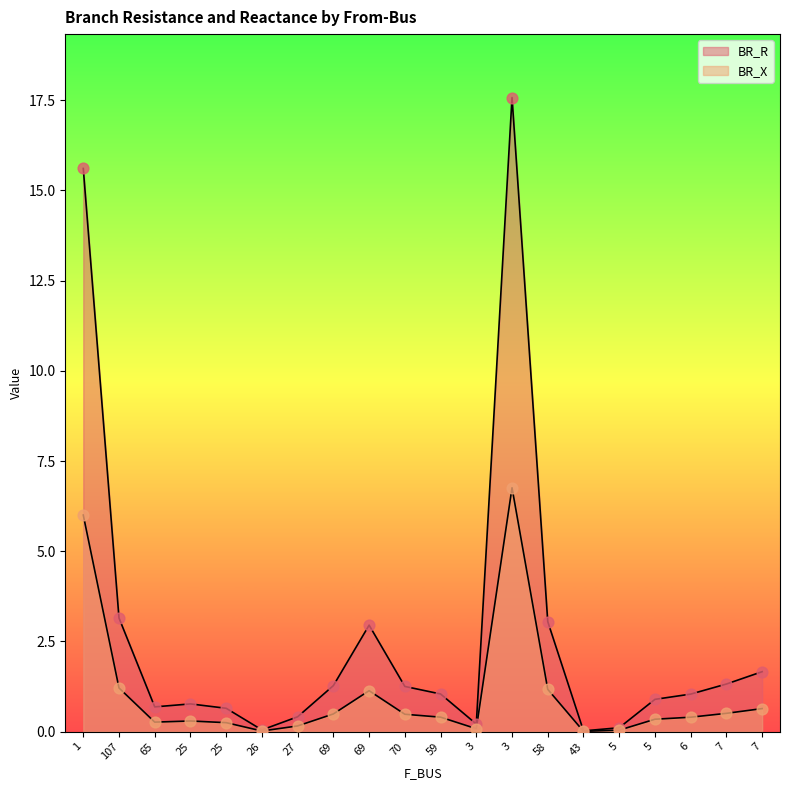

At which category is the sum across all series the highest?

3